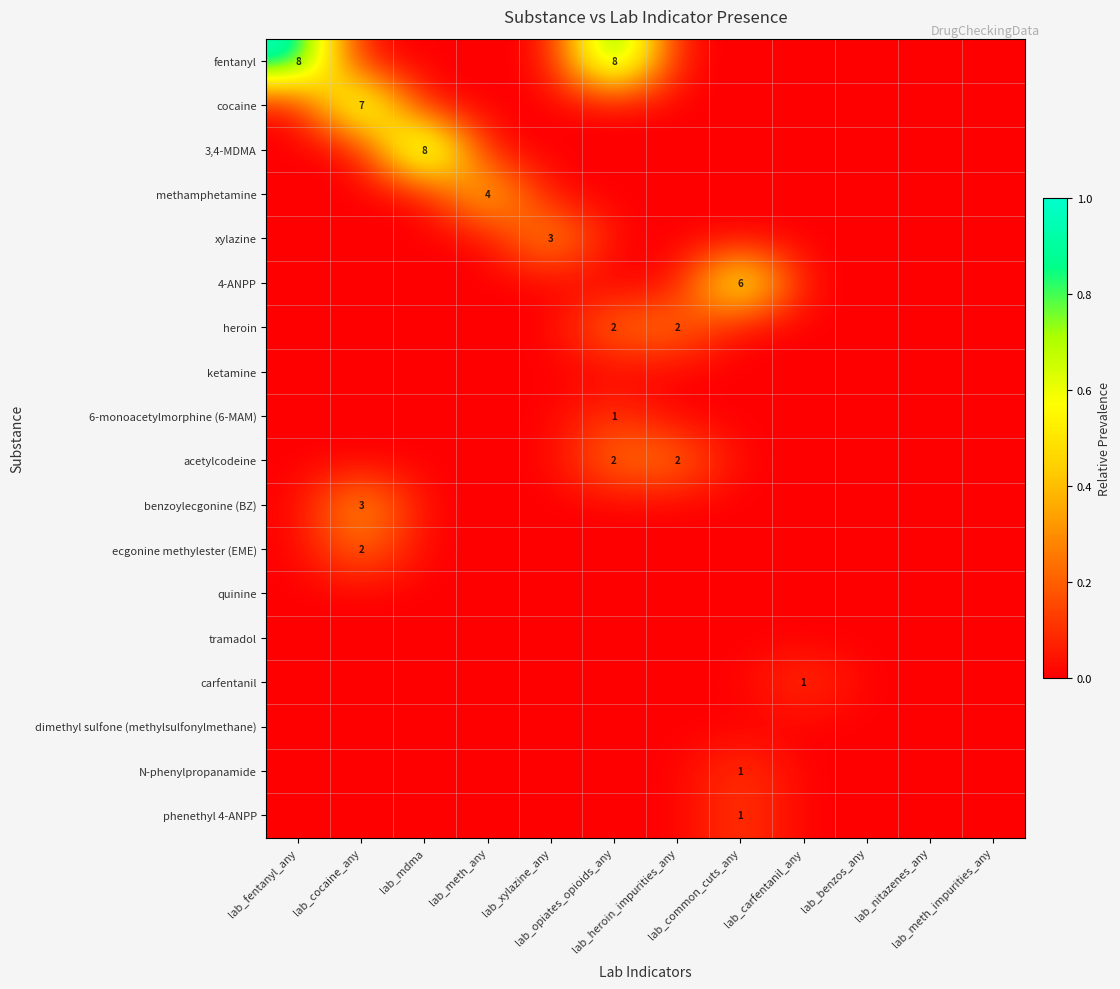

Which has a higher value, lab_common_cuts_any or lab_fentanyl_any?

lab_fentanyl_any